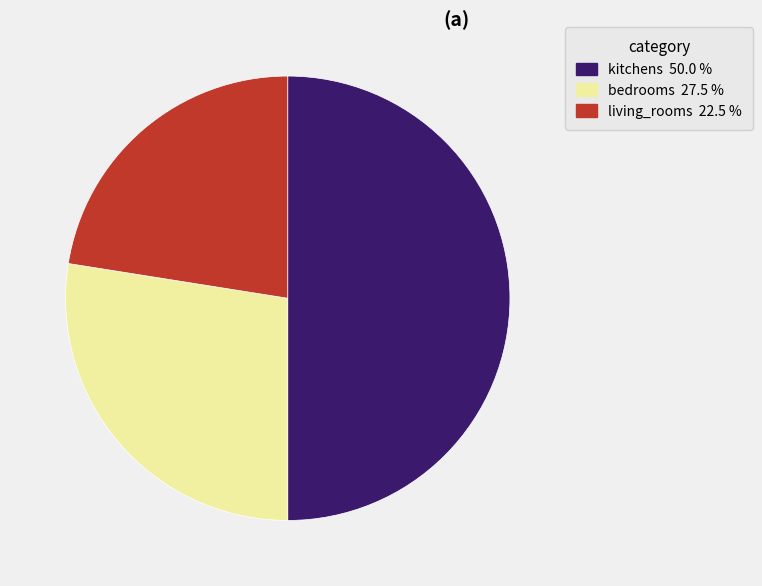

How many segments does this pie chart have?

3